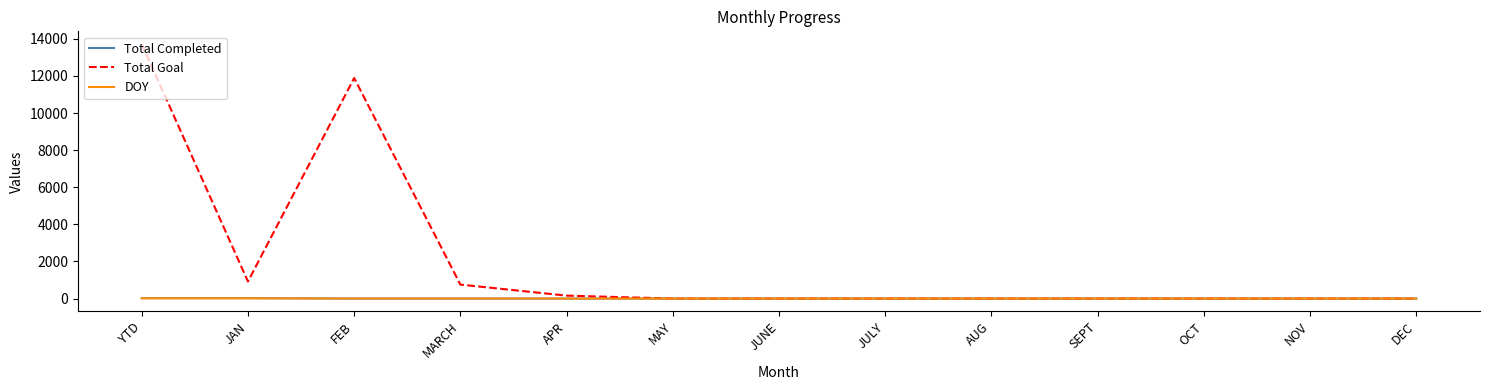

What is the difference between the maximum and minimum values in the Total Completed series?

23